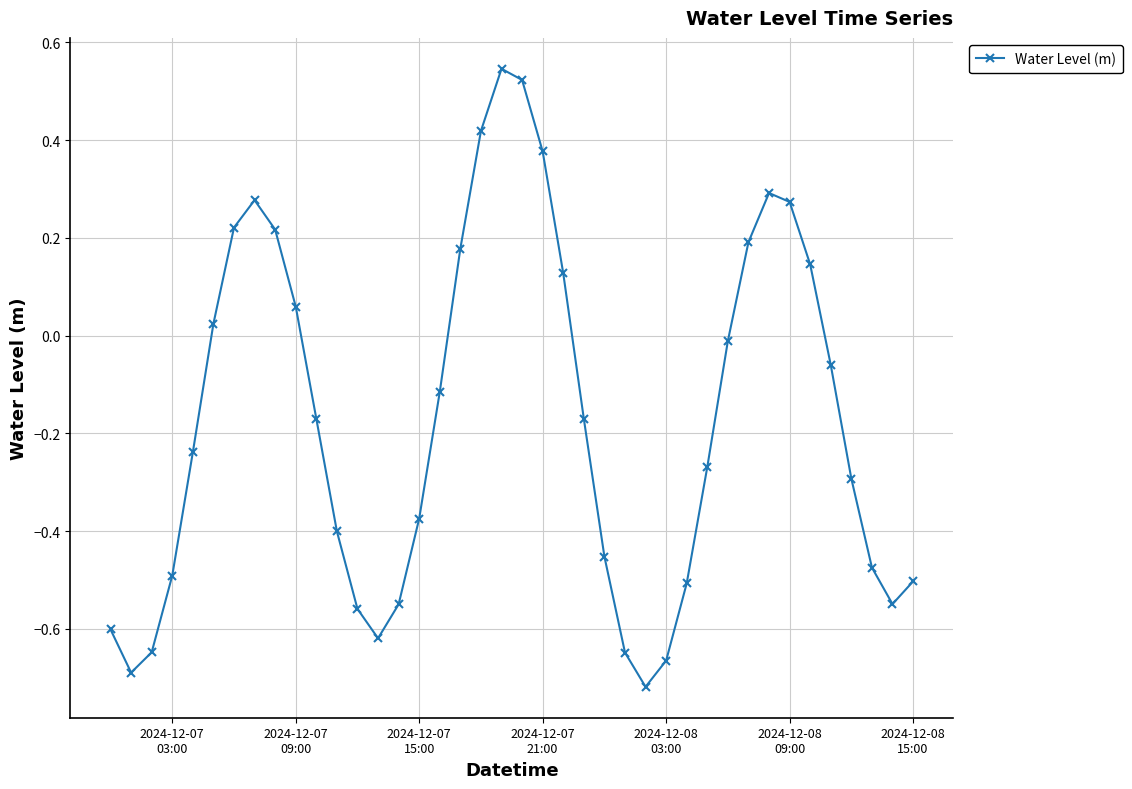

How many interior local valleys (lower than both neighbors) does the data have?

4